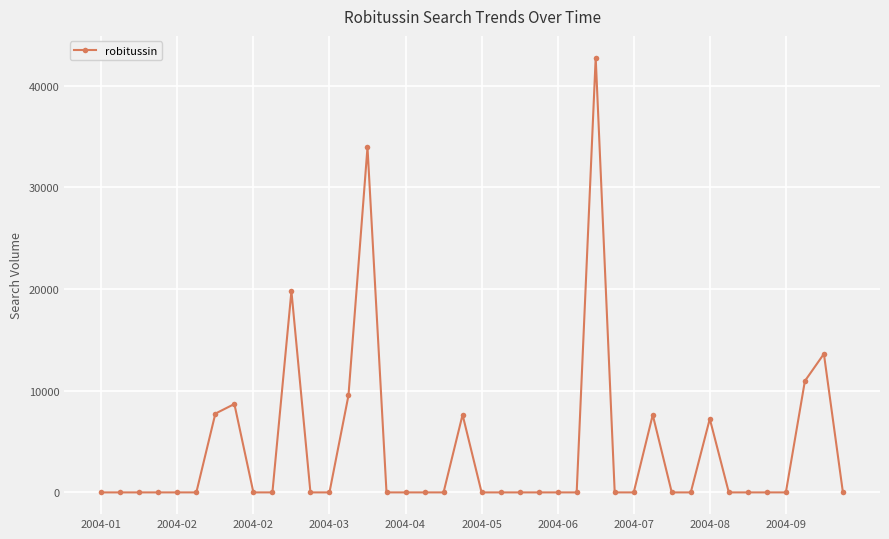

What is the value of the 7th point from the left?

7745.0